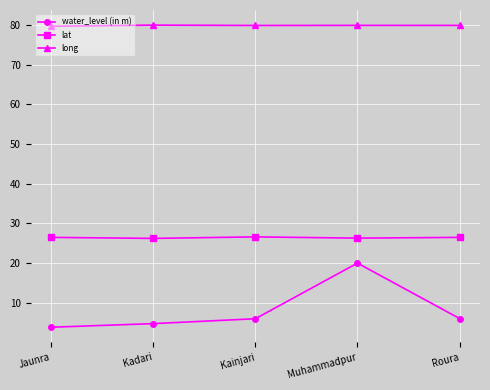

True or false: lat and water_level (in m) cross at least once.

False